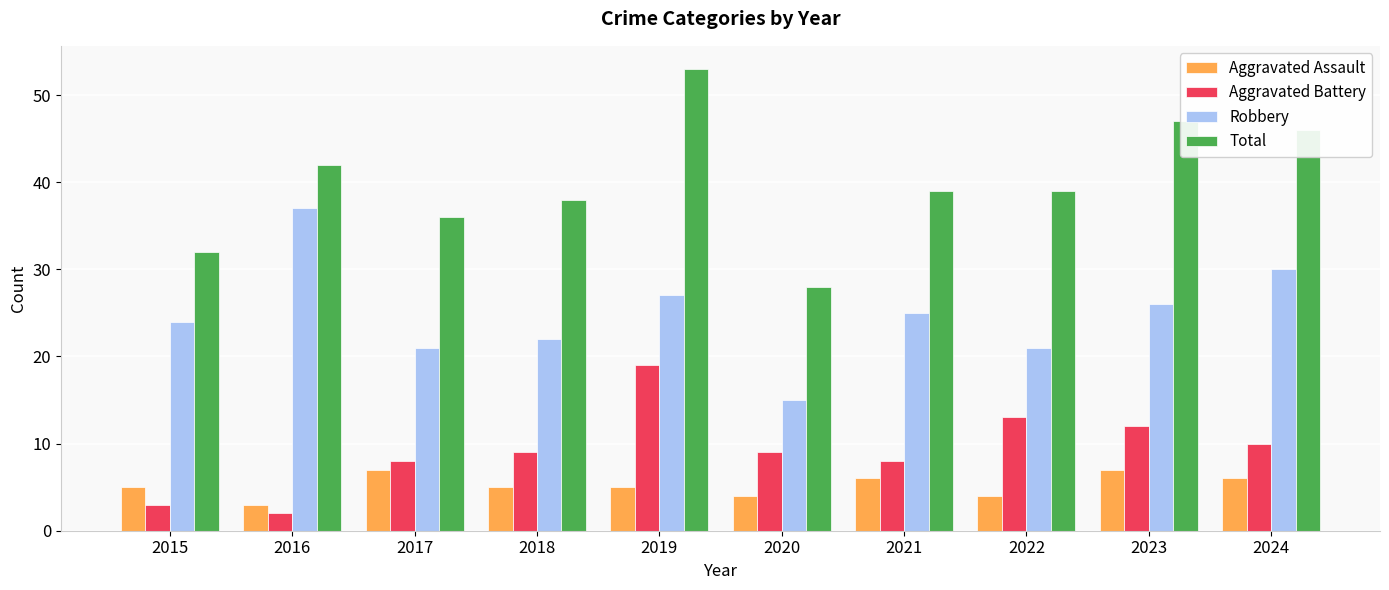

What is the difference between the second highest and minimum values in the Aggravated Battery series?

11